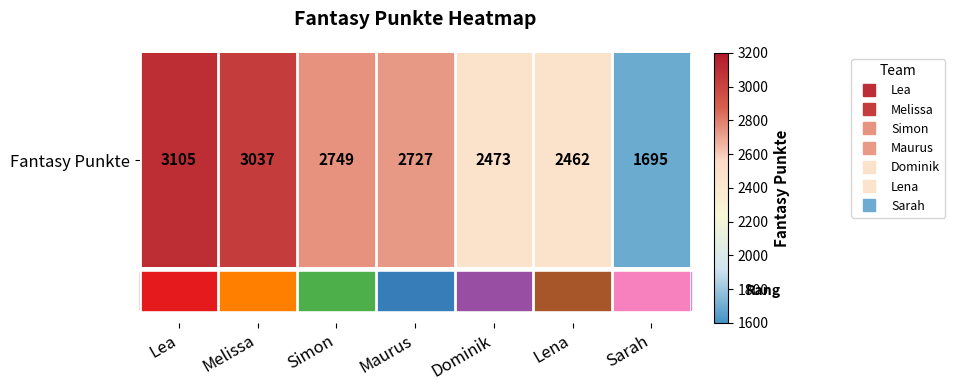

At which category does the chart reach its minimum across all series?

Sarah